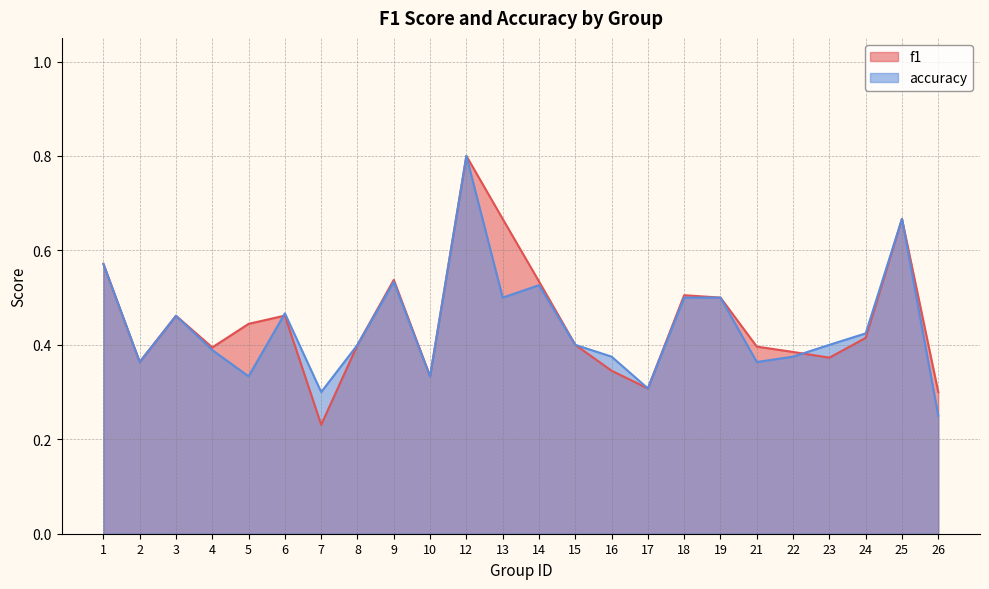

Between 23 and 18, which is larger?

18